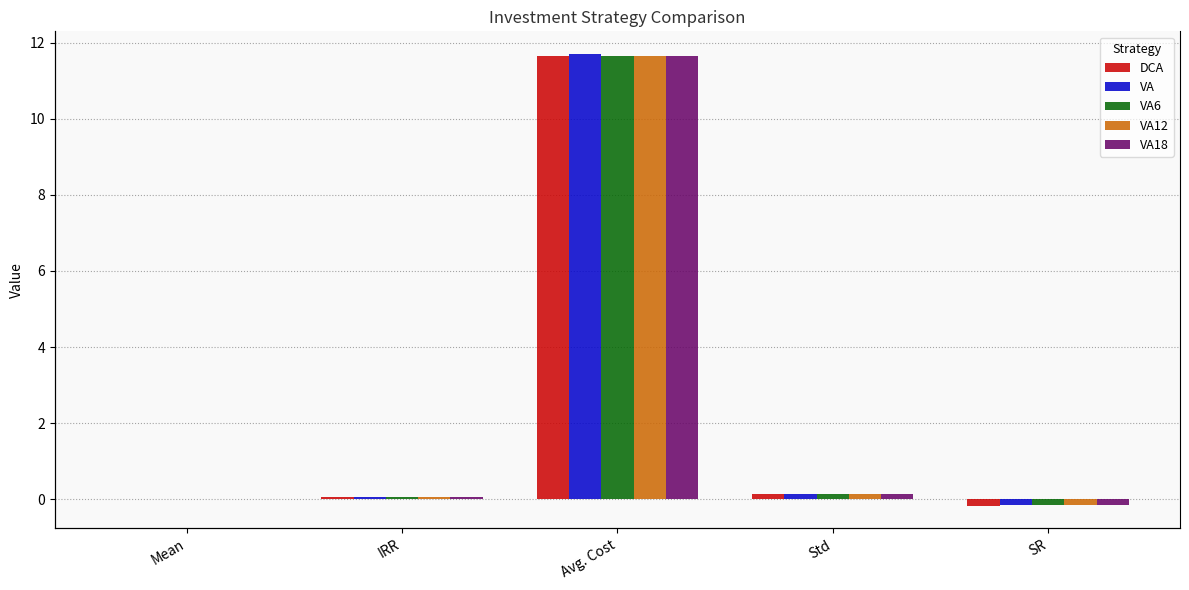

Reading left to right, what are all the values shown in this chart?

DCA: Mean=-0.0	IRR=0.1	Avg. Cost=11.6	Std=0.1	SR=-0.2
VA: Mean=-0.0	IRR=0.1	Avg. Cost=11.7	Std=0.1	SR=-0.2
VA6: Mean=0.0	IRR=0.1	Avg. Cost=11.6	Std=0.1	SR=-0.1
VA12: Mean=0.0	IRR=0.1	Avg. Cost=11.6	Std=0.1	SR=-0.1
VA18: Mean=0.0	IRR=0.1	Avg. Cost=11.6	Std=0.1	SR=-0.1